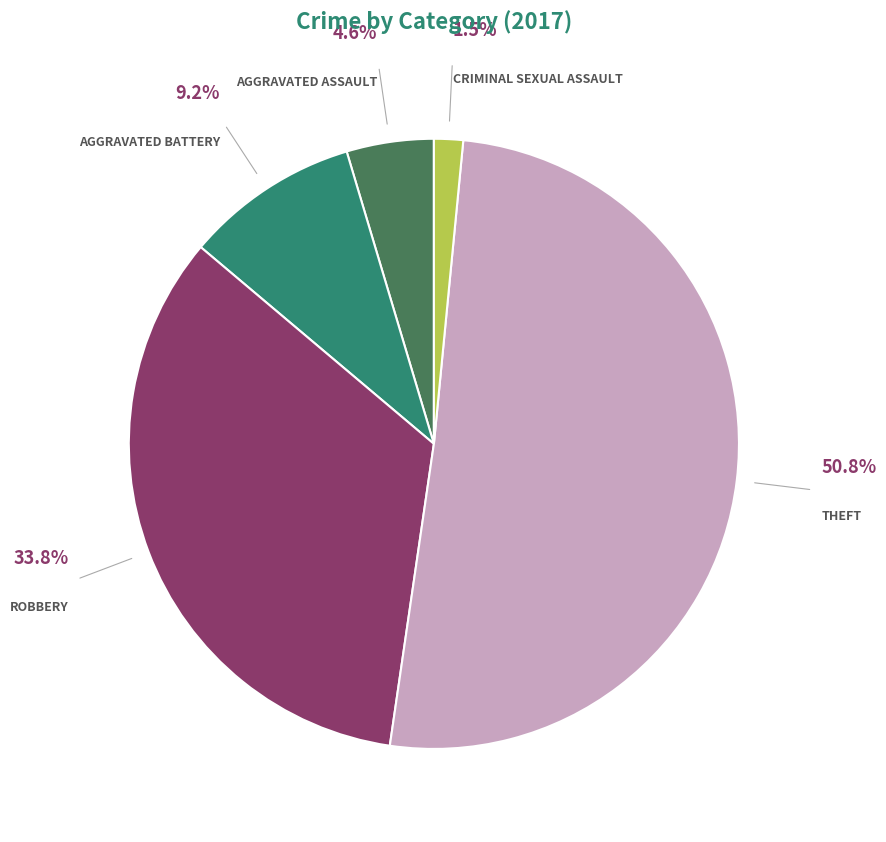

Does any single category account for the majority?

Yes